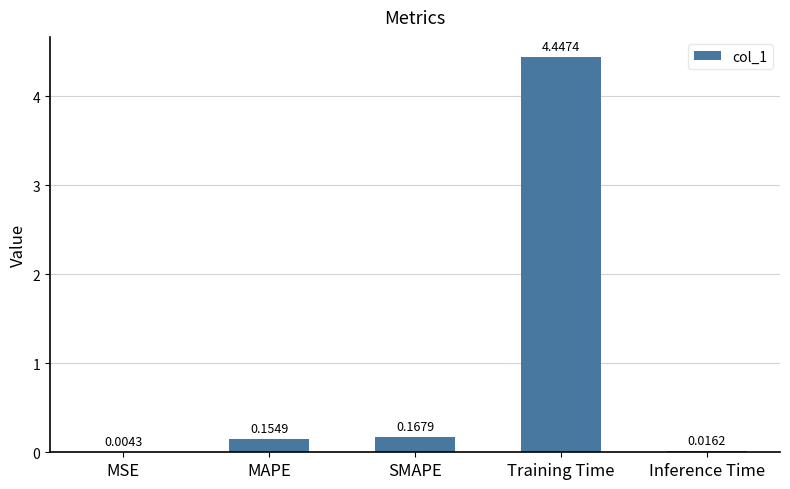

What is the sum of the values at SMAPE and MAPE?

0.3